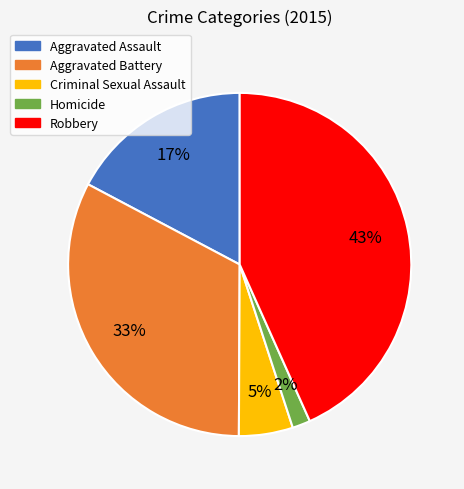

Does Homicide account for over 50% of the chart?

No